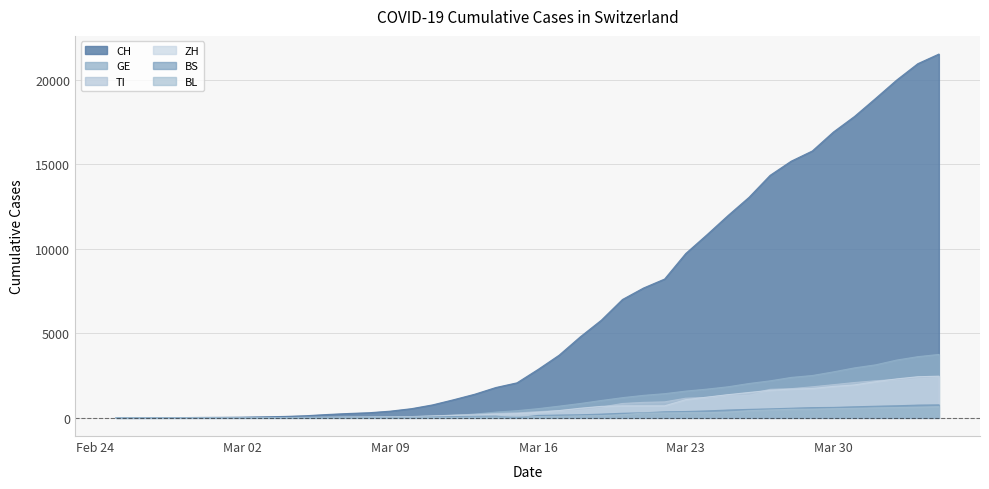

True or false: ZH and CH intersect in this chart.

False